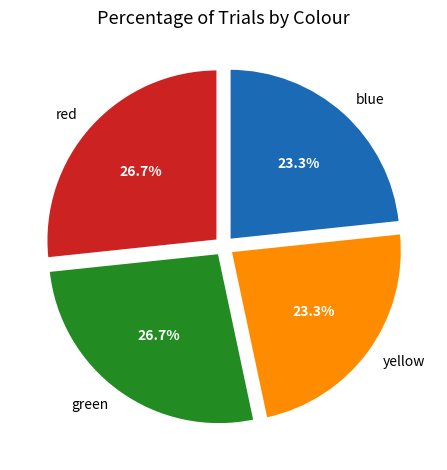

Which has a higher value, red or blue?

red